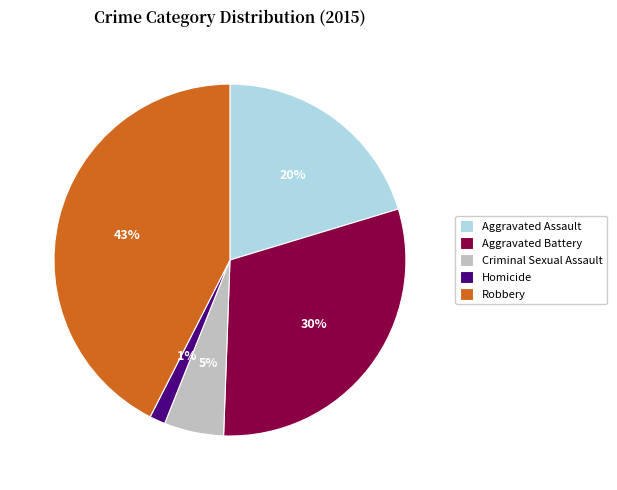

Do Criminal Sexual Assault and Homicide together represent more than half of the pie?

No